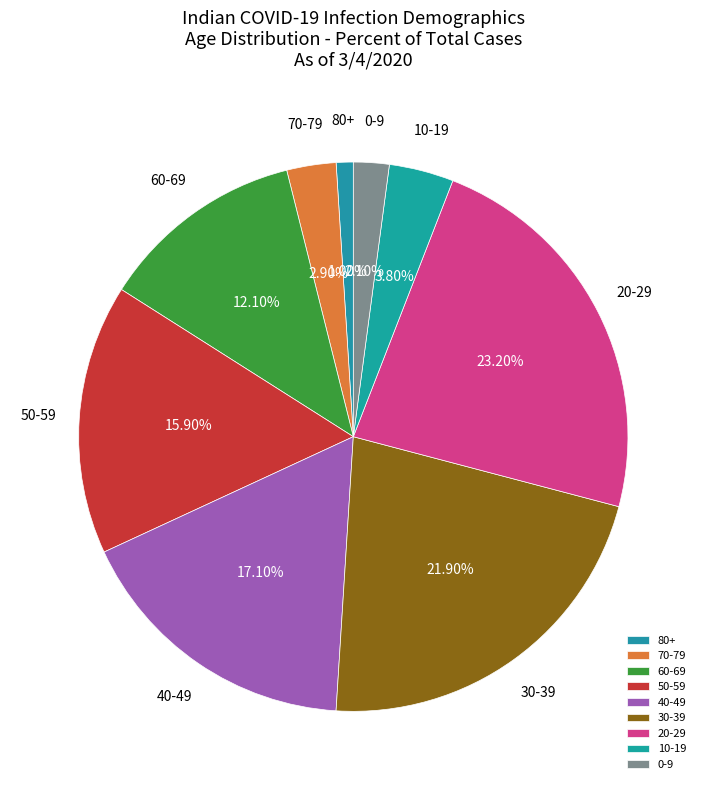

The 80+ slice represents 11% of the pie. True or false?

False